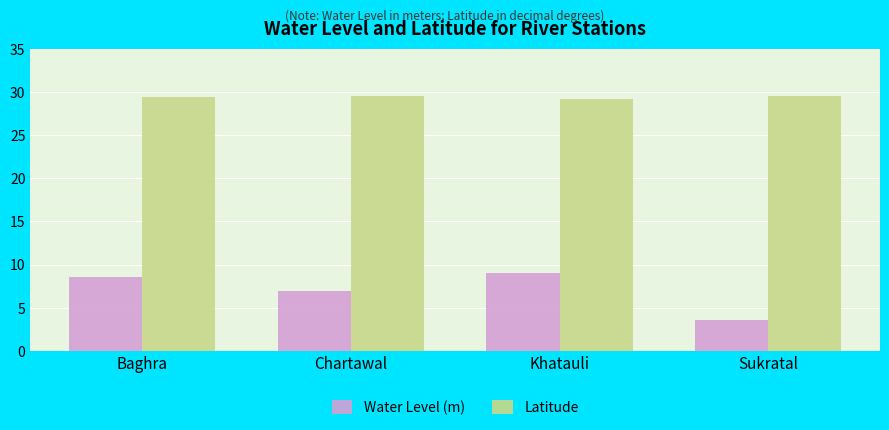

Where does the Water Level (m) series first go above 8?

Baghra